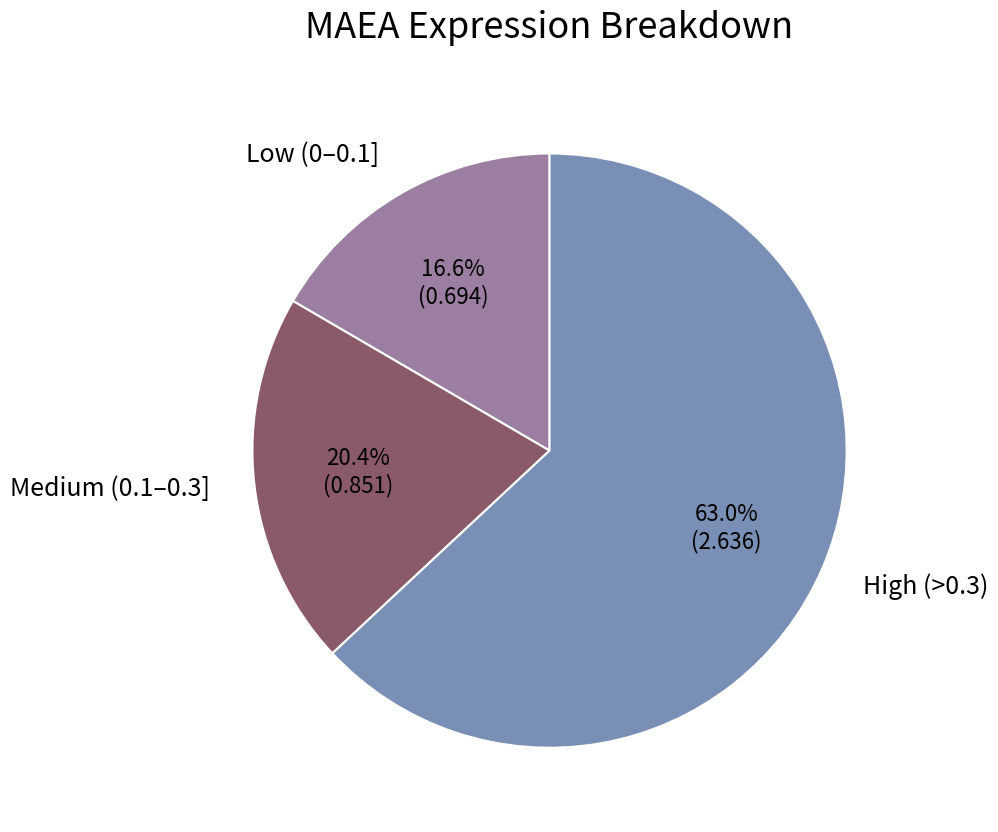

Does any single category account for the majority?

Yes